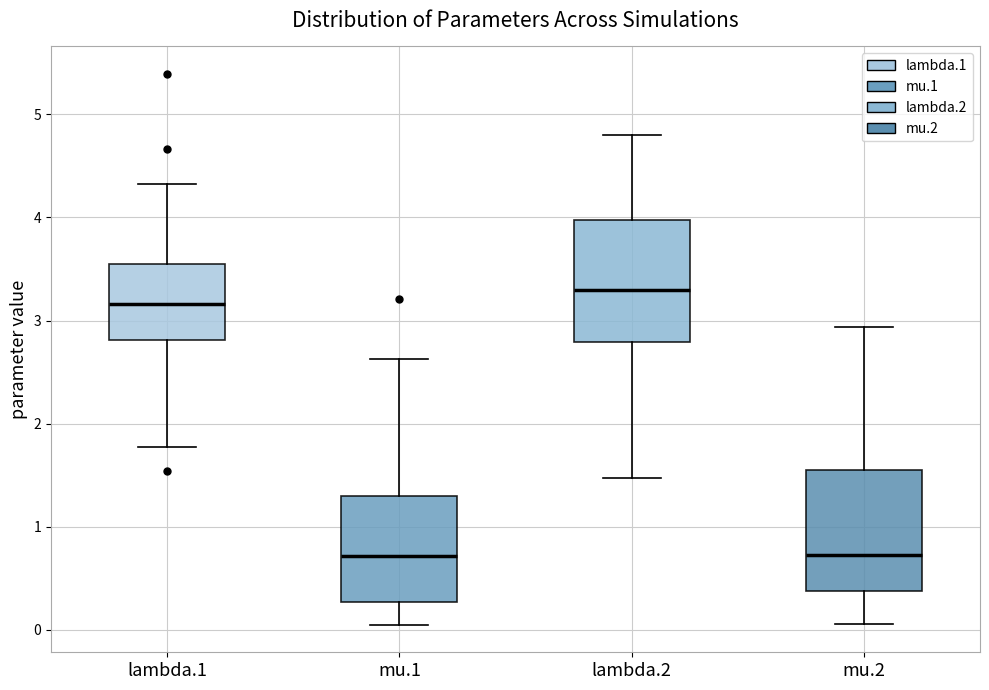

Reading left to right, read every box against the y-axis: the position of its median line, the range the box covers, and the ends of its whiskers. The values are not printed on the chart, so give them approximately, as read against the axis.

lambda.1: median 3.2, box 2.8 to 3.5, whiskers 1.8 to 4.3
mu.1: median 0.7, box 0.3 to 1.3, whiskers 0.0 to 2.6
lambda.2: median 3.3, box 2.8 to 4.0, whiskers 1.5 to 4.8
mu.2: median 0.7, box 0.4 to 1.5, whiskers 0.1 to 2.9